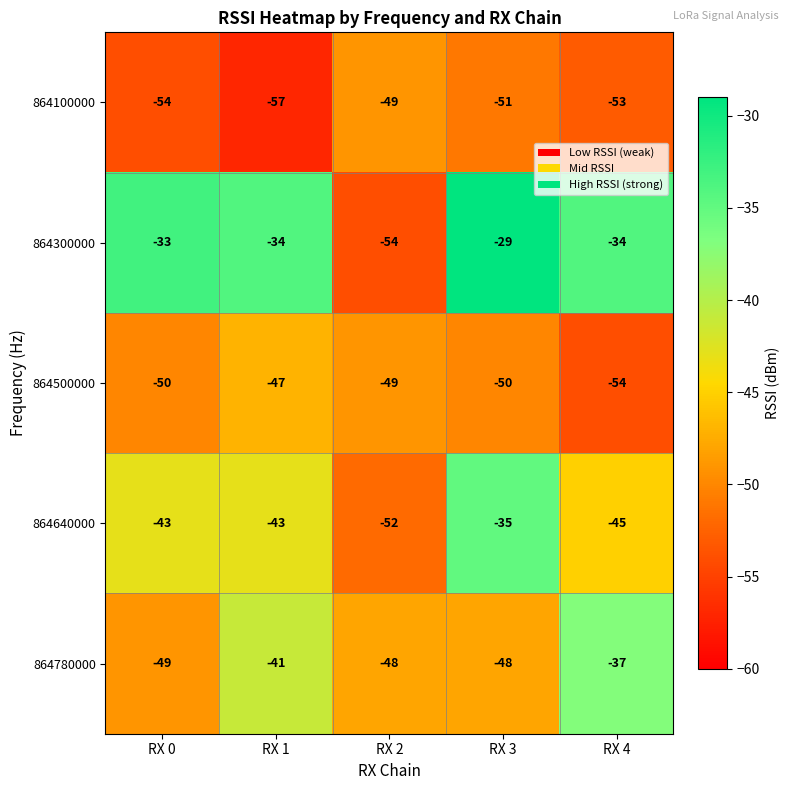

Reading left to right, list all the values displayed in this chart.

864100000: RX 0=-54	RX 1=-57	RX 2=-49	RX 3=-51	RX 4=-53
864300000: RX 0=-33	RX 1=-34	RX 2=-54	RX 3=-29	RX 4=-34
864500000: RX 0=-50	RX 1=-47	RX 2=-49	RX 3=-50	RX 4=-54
864640000: RX 0=-43	RX 1=-43	RX 2=-52	RX 3=-35	RX 4=-45
864780000: RX 0=-49	RX 1=-41	RX 2=-48	RX 3=-48	RX 4=-37